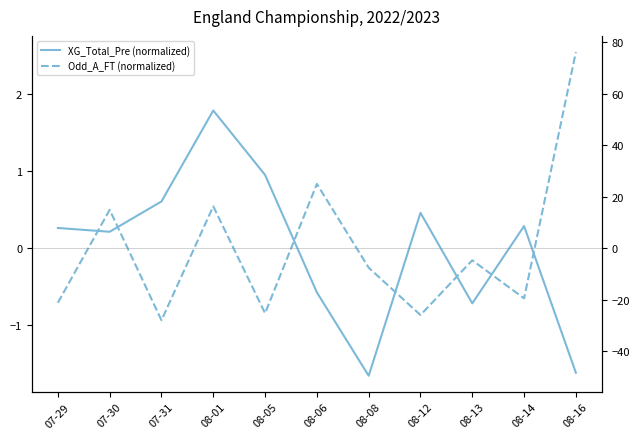

At how many categories does at least one series exceed 2?

1